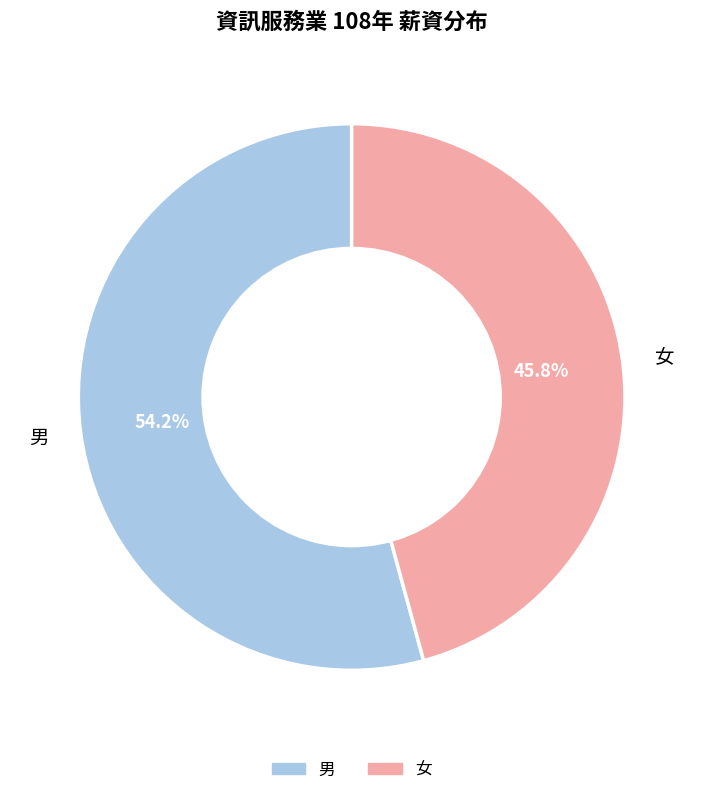

Is it true that 男 is 54% of the pie?

True